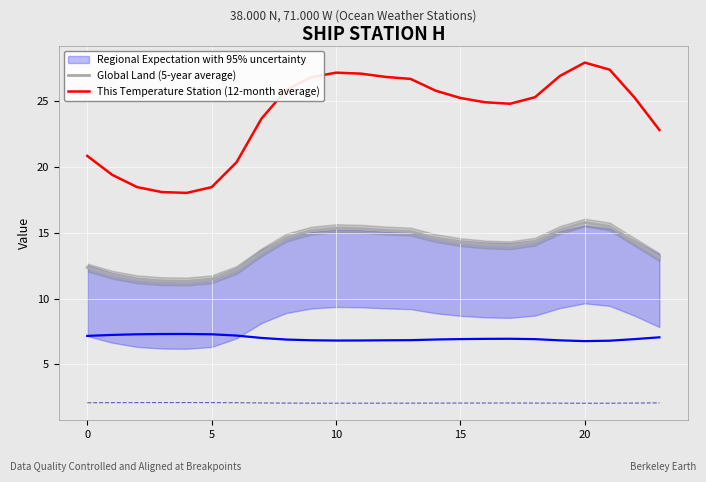

Which has a higher value, 15 or 9?

9